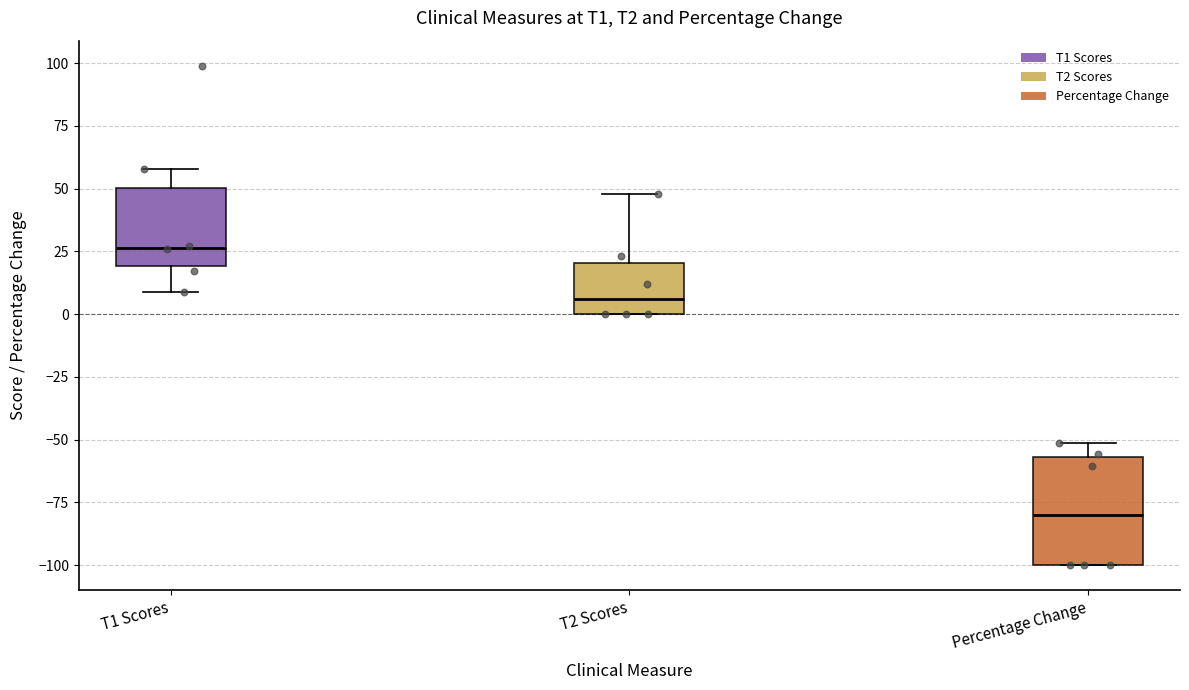

Comparing the boxes themselves (not the whiskers), which one is the tallest?

Percentage Change